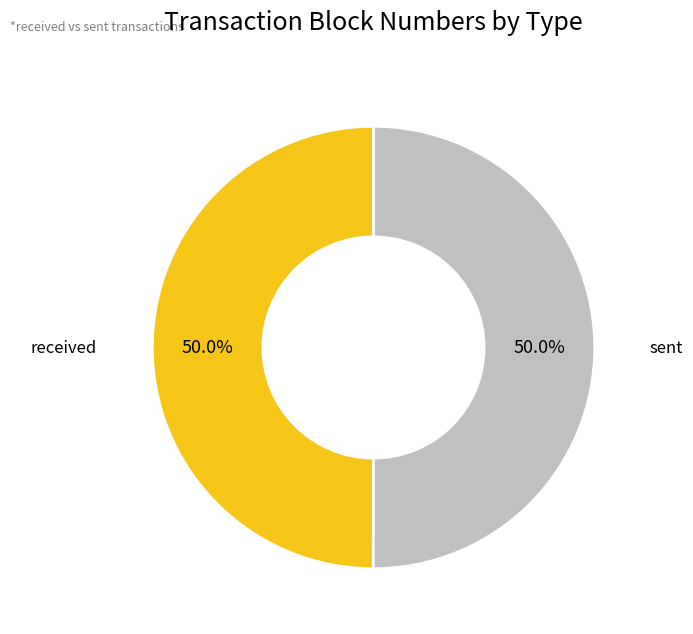

Count the number of slices in the pie.

2